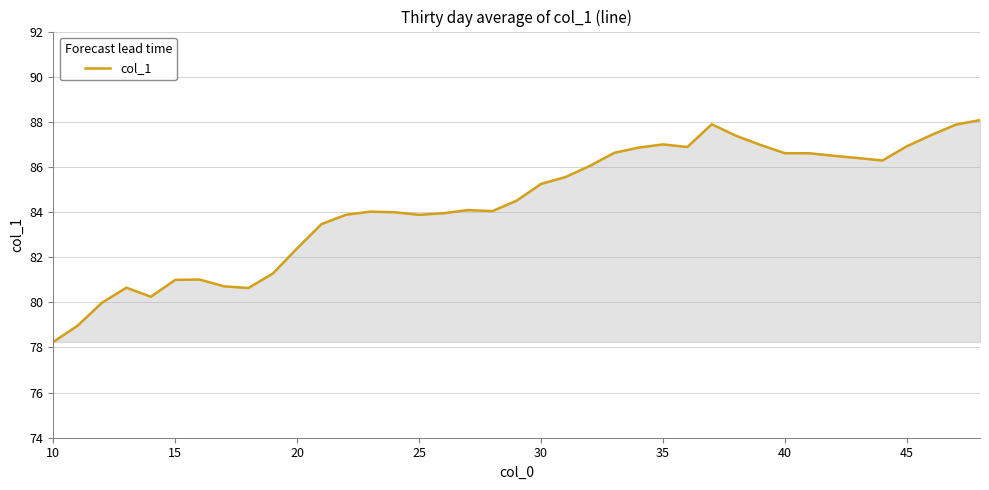

What is the minimum value shown in the chart?

78.2